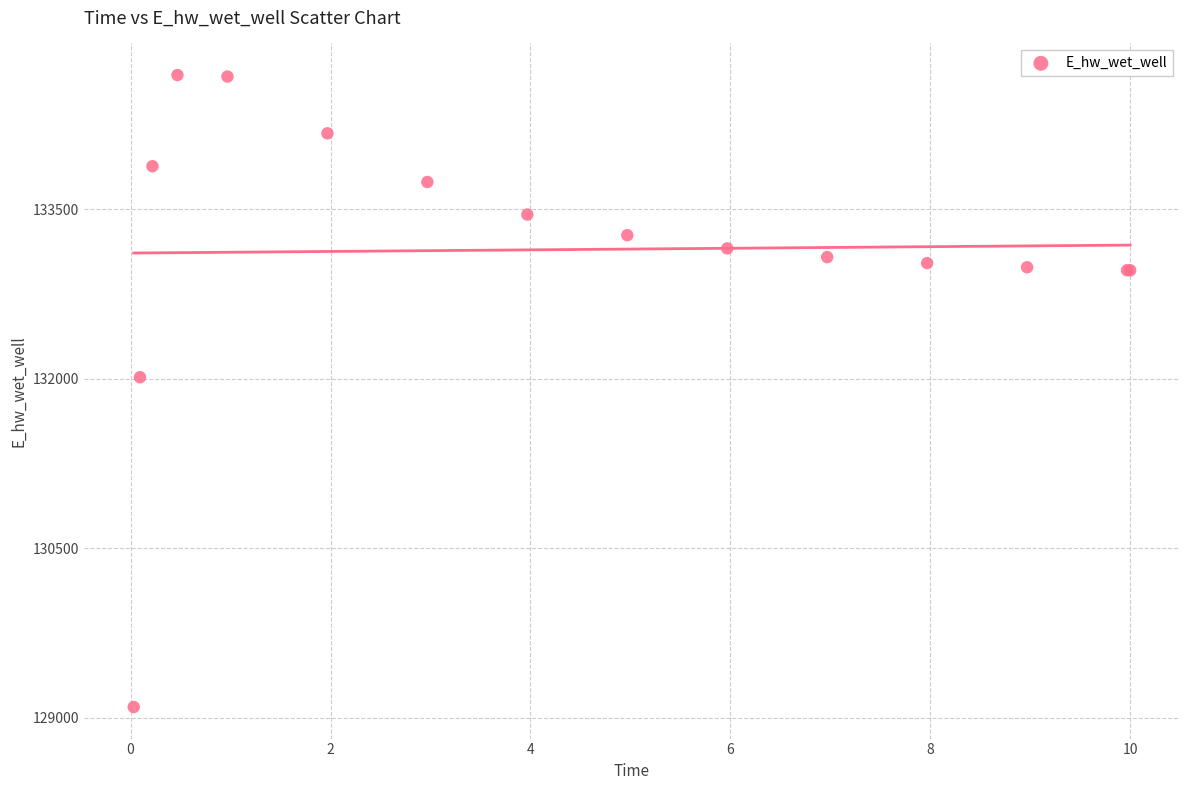

What Y value in the scatter plot is closest to 131891?

132013.3